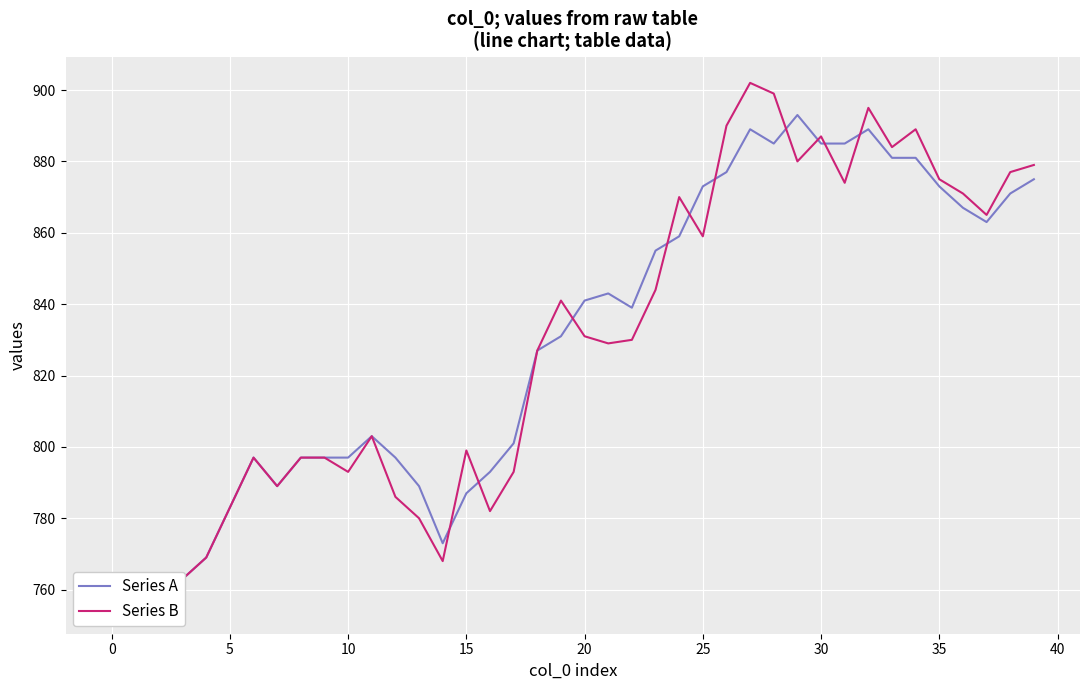

Reading left to right, what are all the values shown in this chart?

Series A: 755	759	761	763	769	783	797	789	797	797	797	803	797	789	773	787	793	801	827	831	841	843	839	855	859	873	877	889	885	893	885	885	889	881	881	873	867	863	871	875
Series B: 755	759	761	763	769	783	797	789	797	797	793	803	786	780	768	799	782	793	827	841	831	829	830	844	870	859	890	902	899	880	887	874	895	884	889	875	871	865	877	879